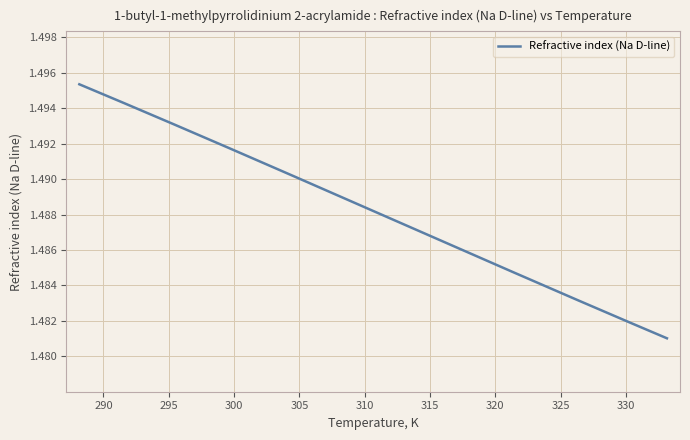

Reading right to left, what are all the values shown in this chart?

333.15=1.5	328.15=1.5	323.15=1.5	318.15=1.5	313.15=1.5	308.15=1.5	303.15=1.5	298.15=1.5	293.15=1.5	288.15=1.5